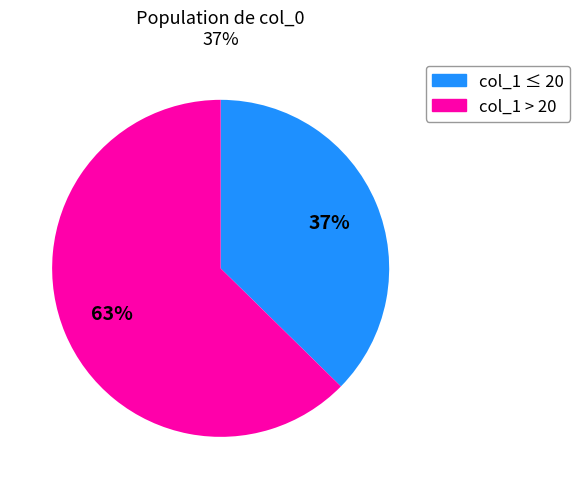

To the nearest percent, what is the average slice percentage?

50%